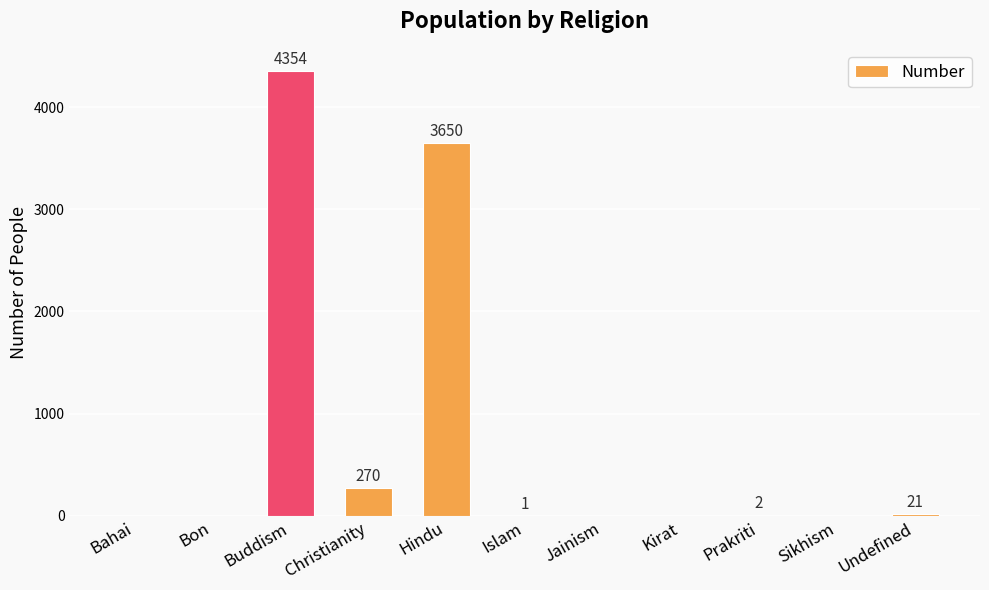

Are the bars horizontal?

No